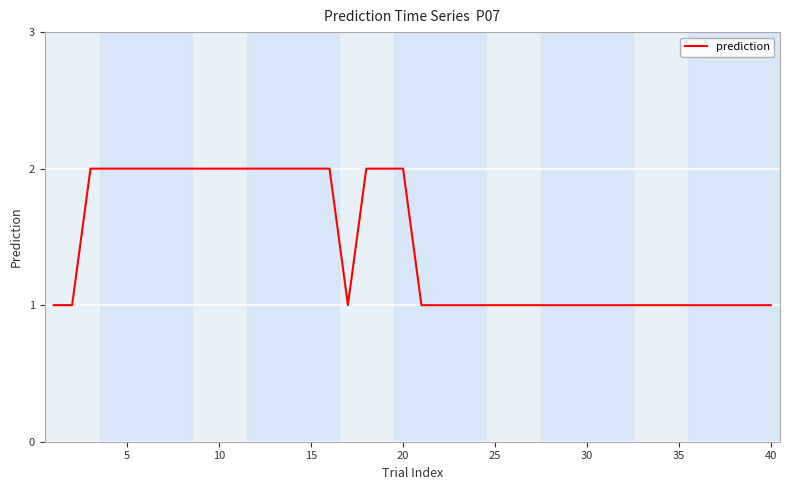

The value at 10 is 3. True or false?

False